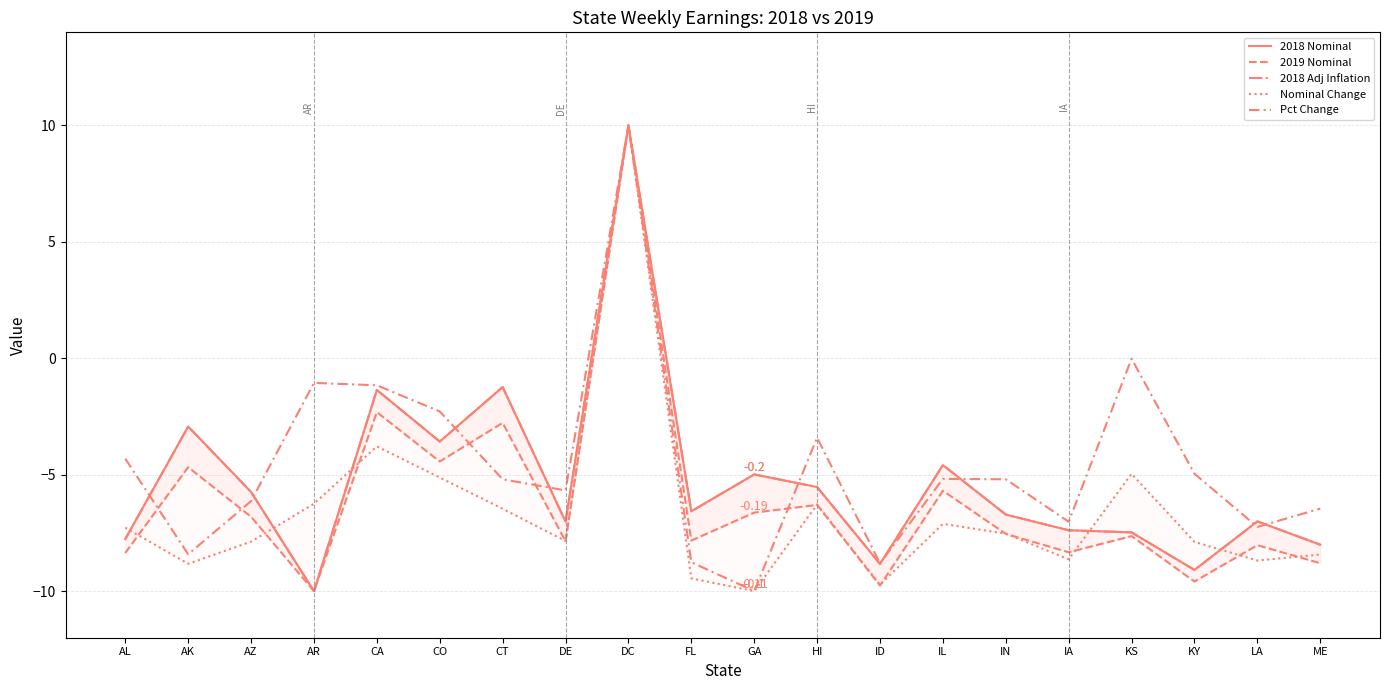

How many values in the Pct Change series exceed -5?

8